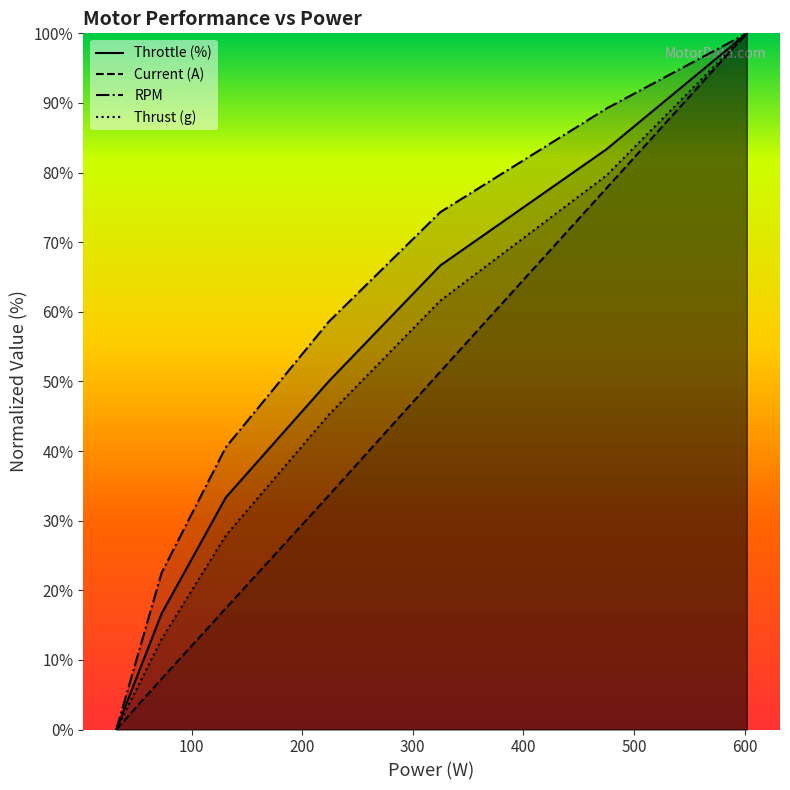

List the series in order of their overall mean, lowest first.

Current (A), Thrust (g), Throttle (%), RPM